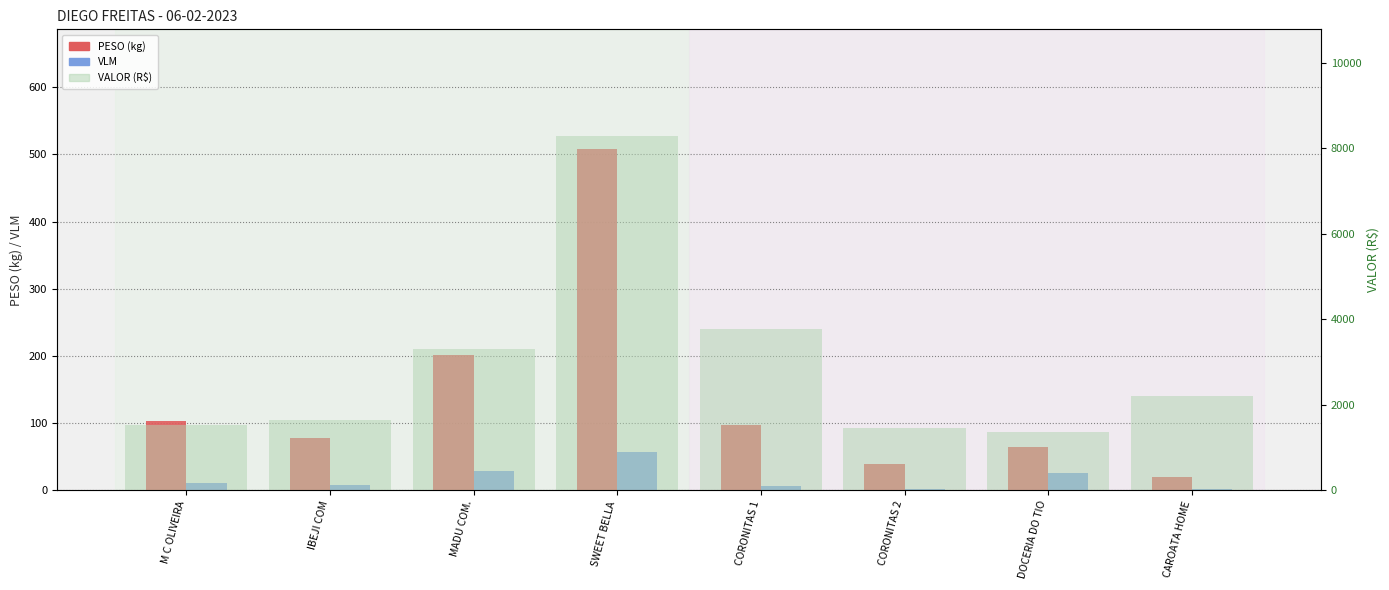

At which label is VLM closest to 29?

MADU COM.